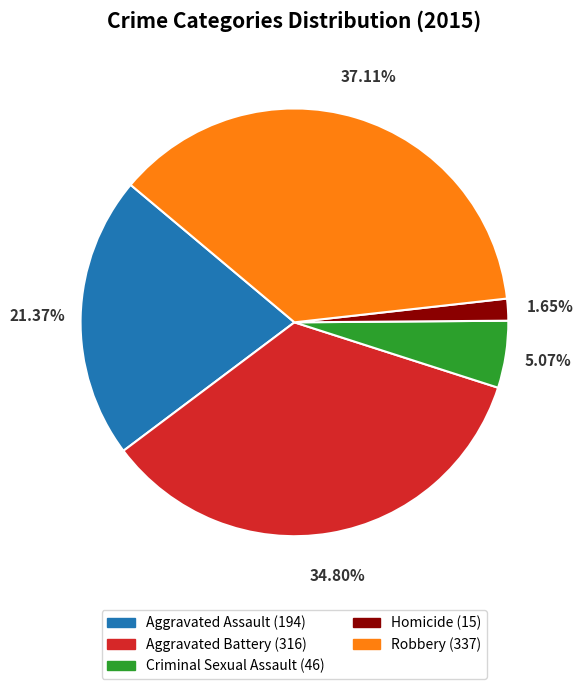

Is it true that Criminal Sexual Assault is 5% of the pie?

True